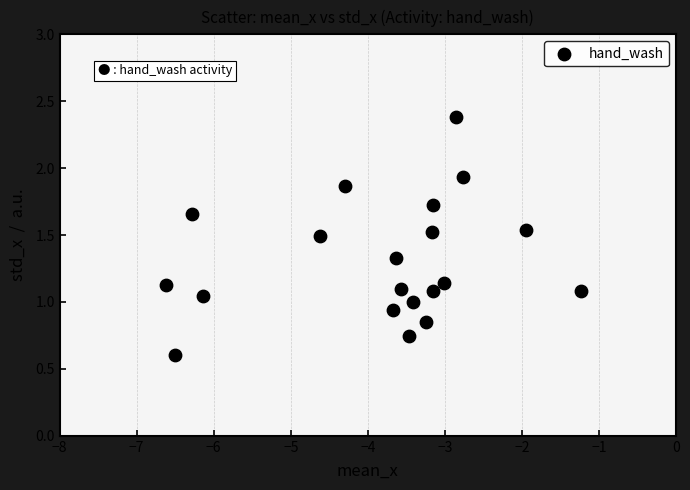

What is the range of X values (max minus min)?

5.4